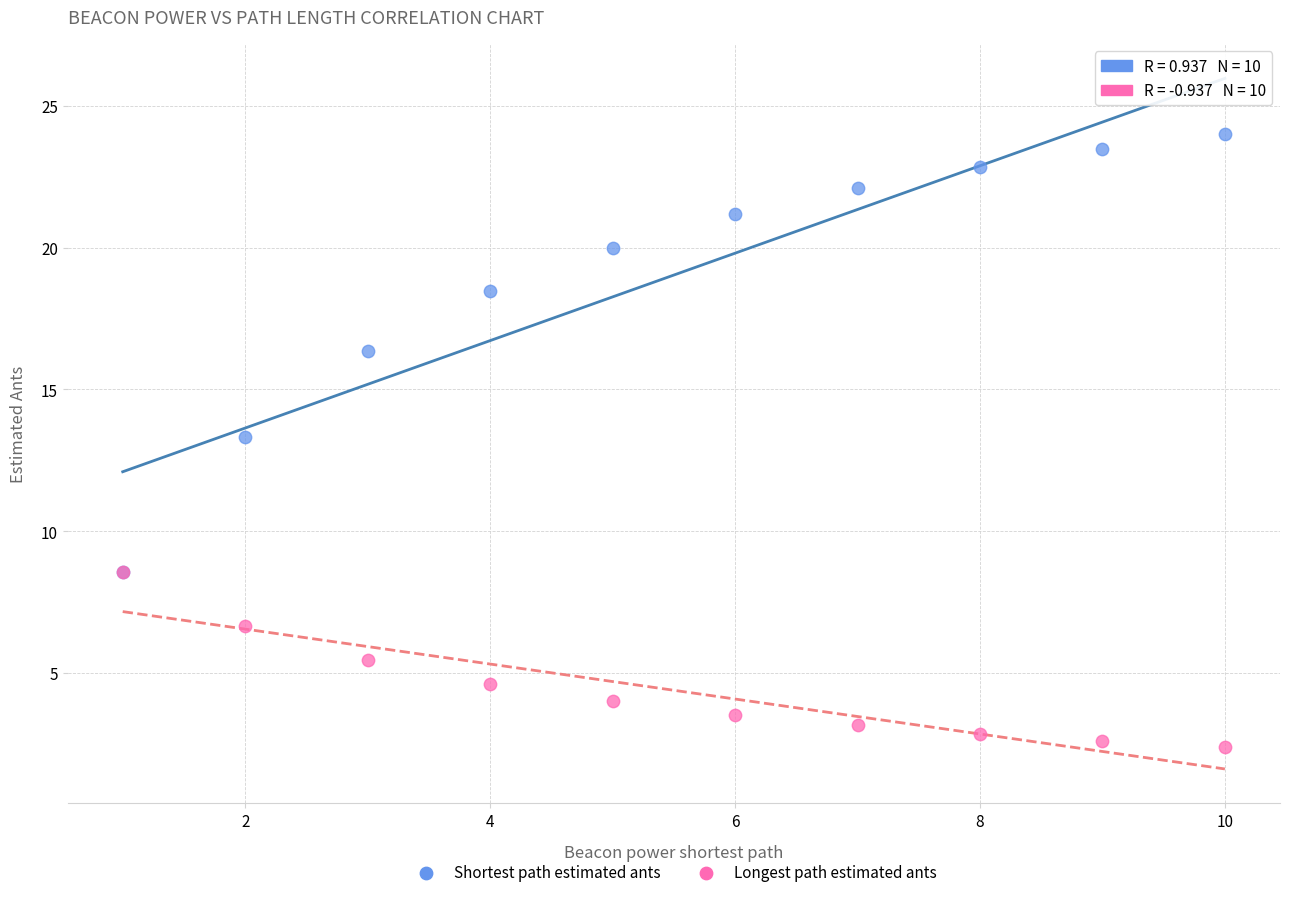

Which series has the largest Y range (max minus min)?

Shortest path estimated ants